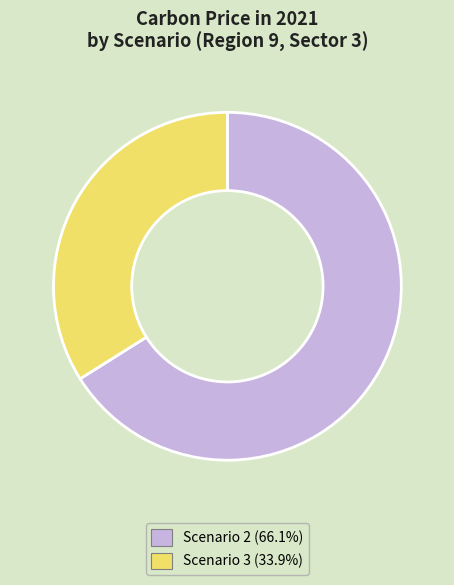

Is there any slice that represents more than half of the pie?

Yes